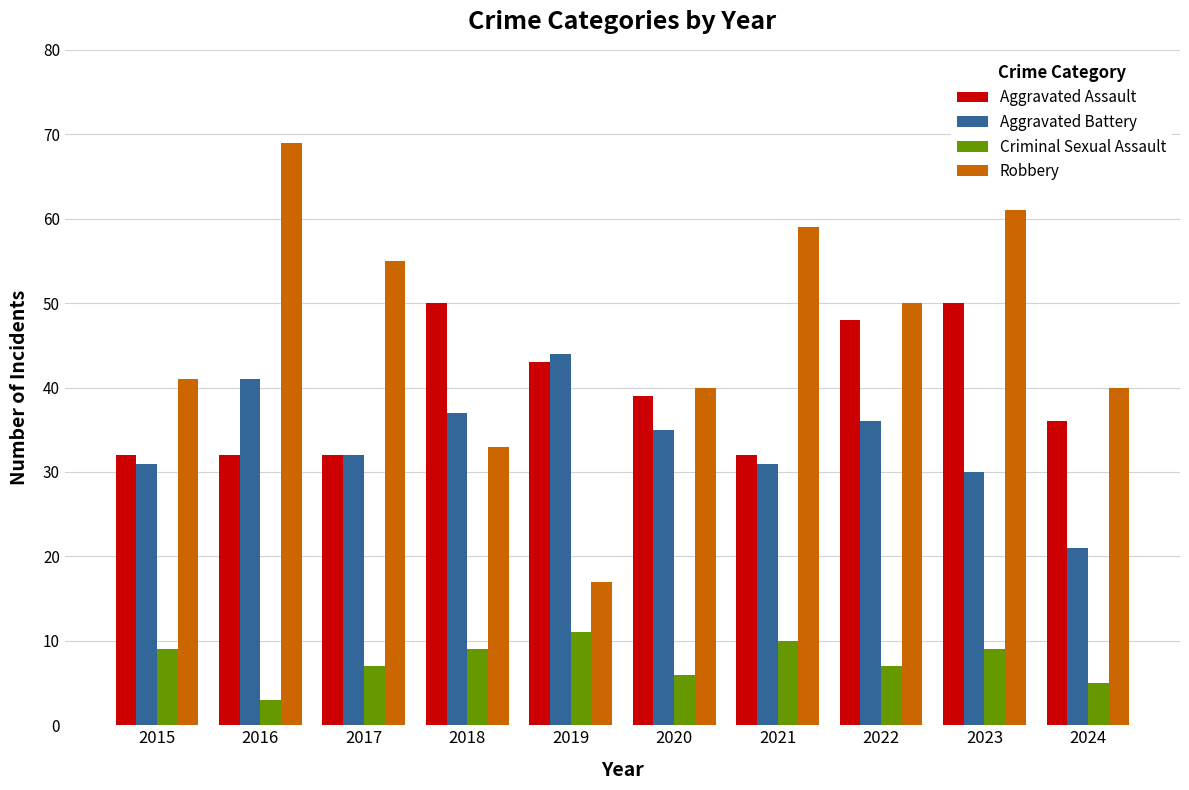

At 2018, list the series in order from smallest to largest.

Criminal Sexual Assault, Robbery, Aggravated Battery, Aggravated Assault